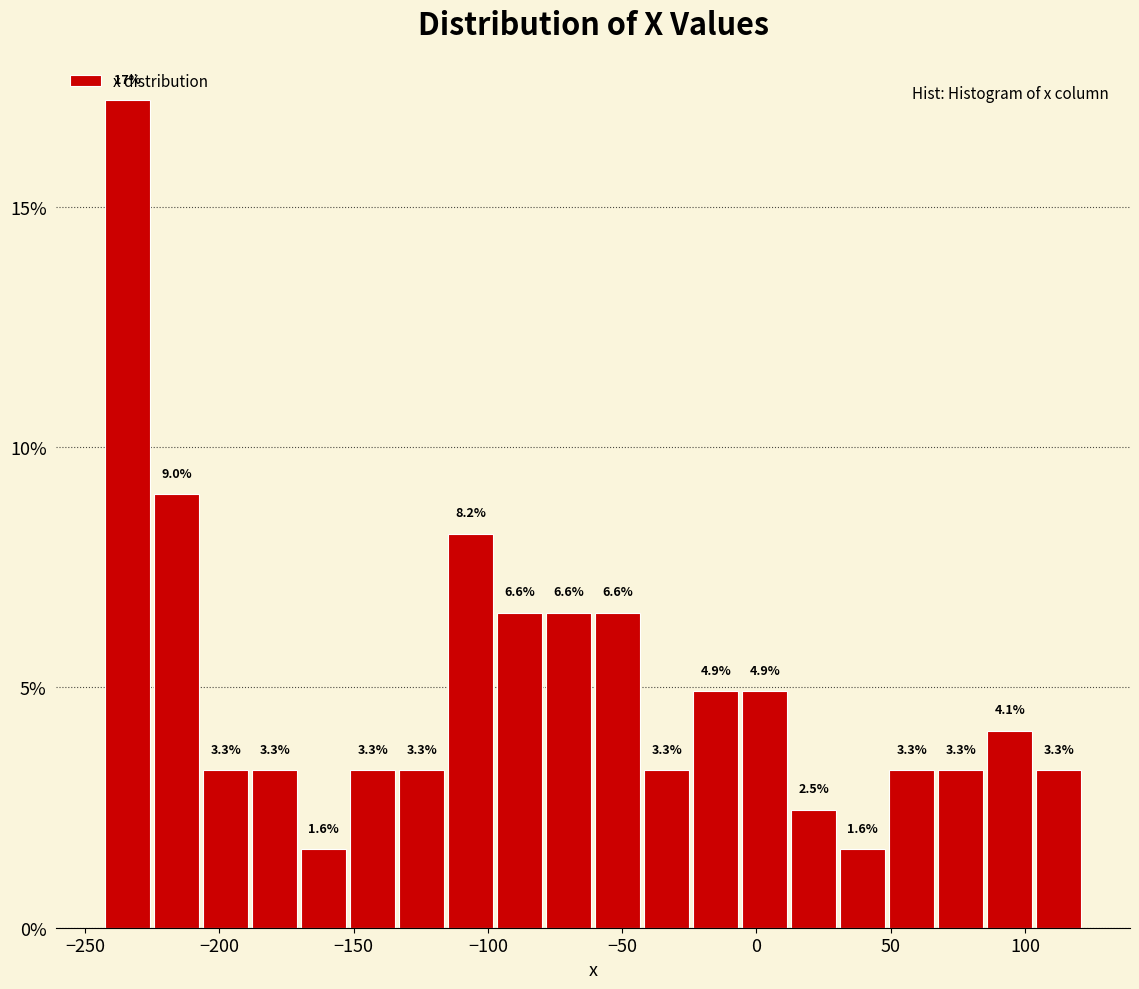

Around what value on the x-axis is the tallest bar? Give the approximate position of its centre, as read against the axis.

-235